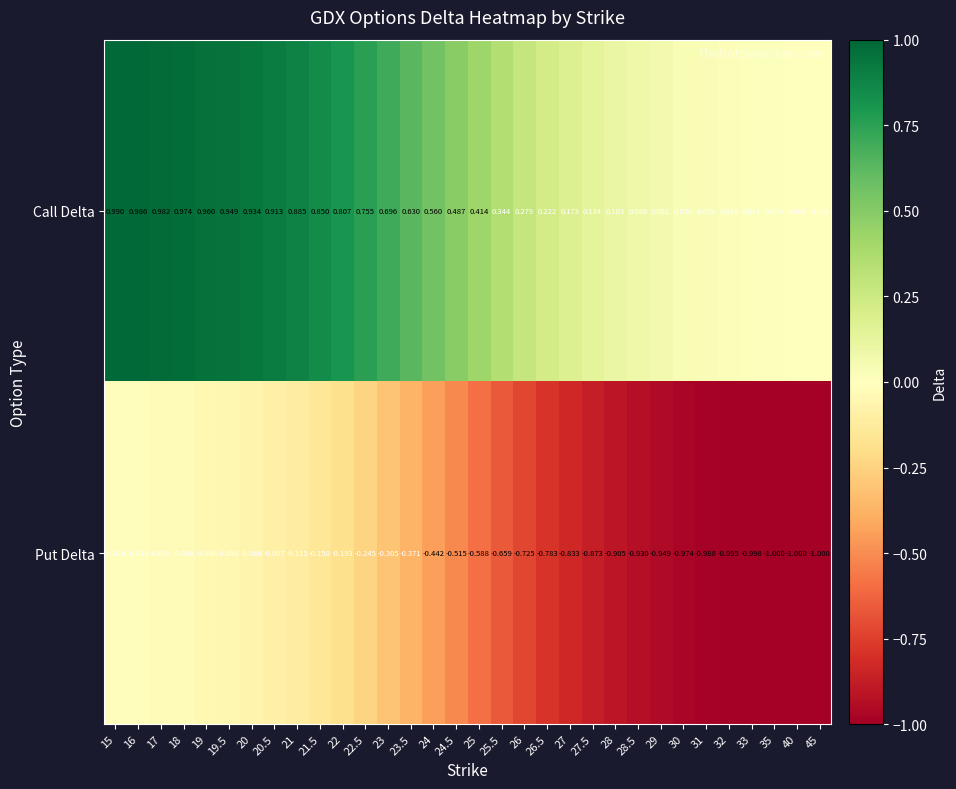

Between 21.5 and 31, which series saw the biggest shift?

Put Delta